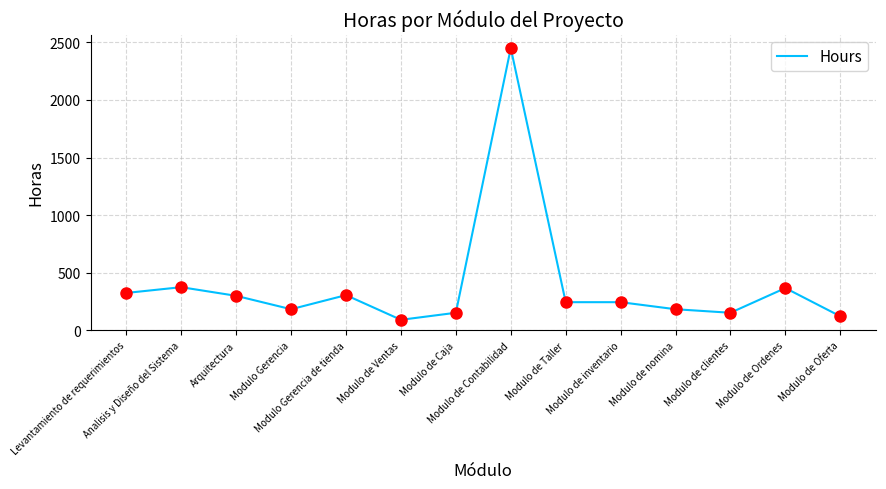

What is the change in value from Modulo Gerencia de tienda to Modulo de Oferta?

-183.7